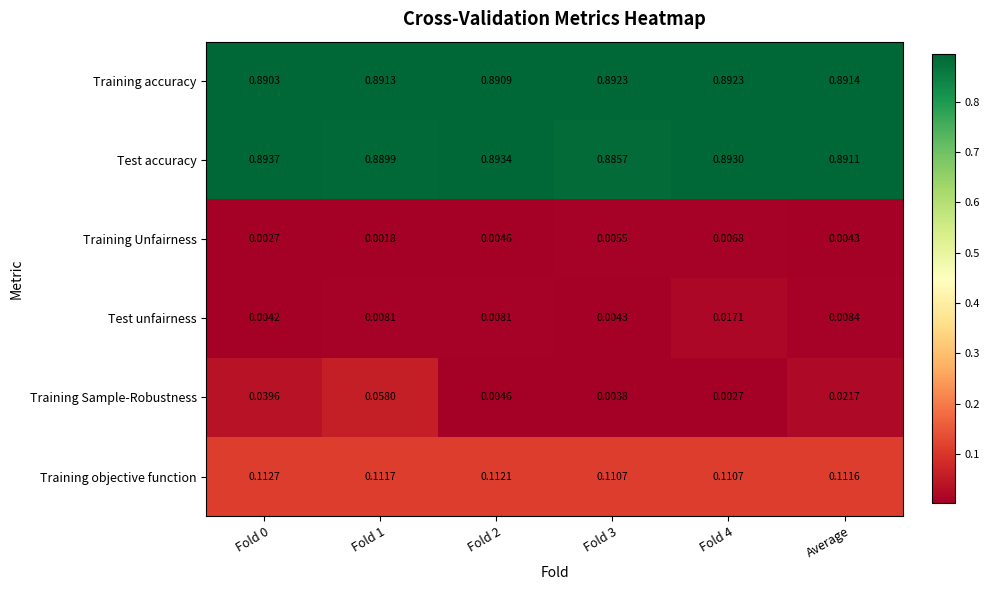

Which series has the largest range (max minus min)?

Training Sample-Robustness